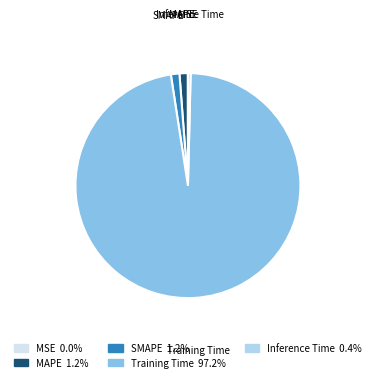

Is the sum of Training Time 97.2% and Inference Time 0.4% greater than half?

Yes